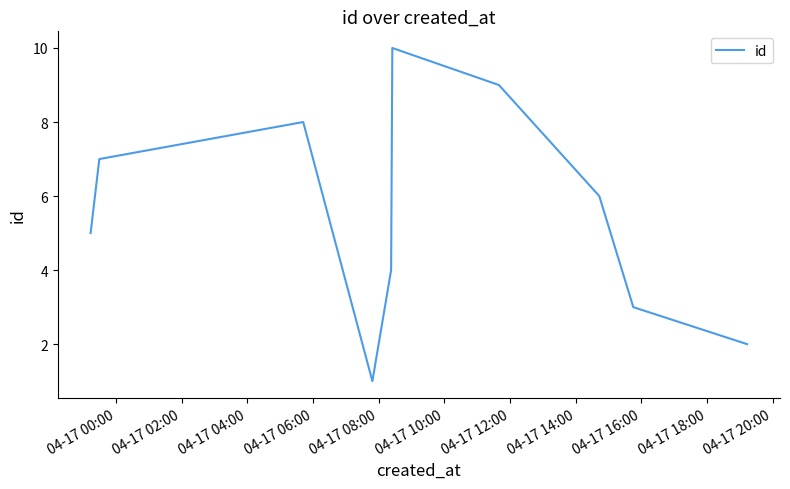

What is the maximum value shown in the chart?

10